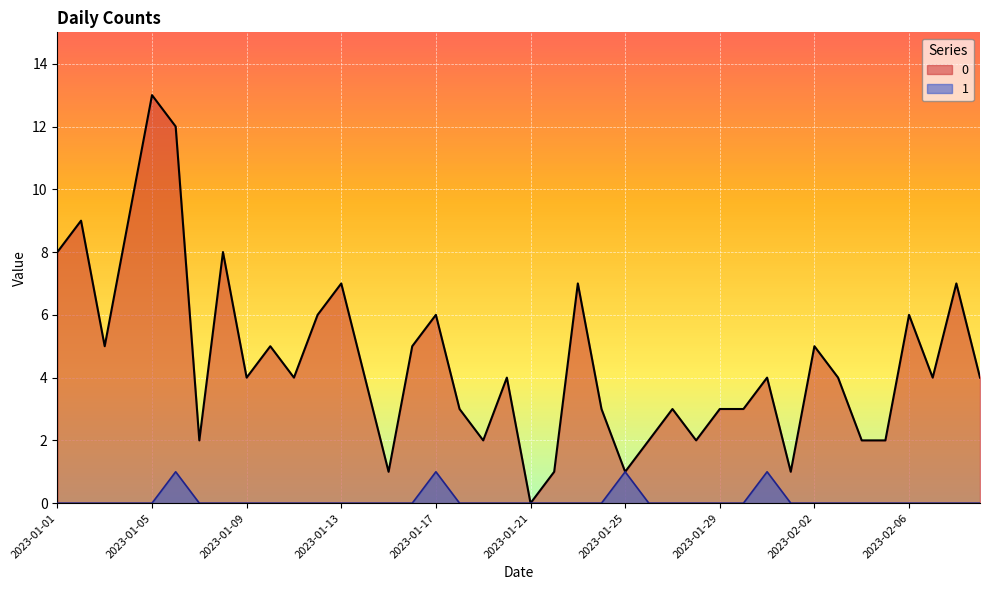

Rank the categories by 0 value from highest to lowest.

2023-01-05, 2023-01-06, 2023-01-02, 2023-01-04, 2023-01-01, 2023-01-08, 2023-01-13, 2023-01-23, 2023-02-08, 2023-01-12, 2023-01-17, 2023-02-06, 2023-01-03, 2023-01-10, 2023-01-16, 2023-02-02, 2023-01-09, 2023-01-11, 2023-01-14, 2023-01-20, 2023-01-31, 2023-02-03, 2023-02-07, 2023-02-09, 2023-01-18, 2023-01-24, 2023-01-27, 2023-01-29, 2023-01-30, 2023-01-07, 2023-01-19, 2023-01-26, 2023-01-28, 2023-02-04, 2023-02-05, 2023-01-15, 2023-01-22, 2023-01-25, 2023-02-01, 2023-01-21